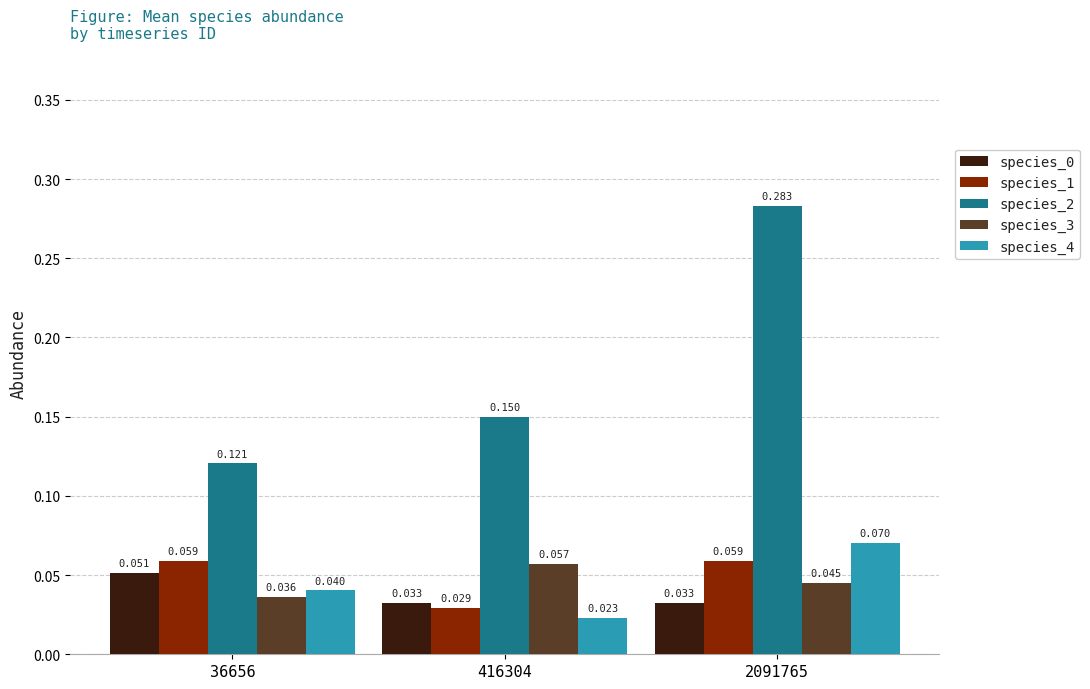

Is the value of species_2 at 416304 greater than the value of species_4 at 416304?

Yes